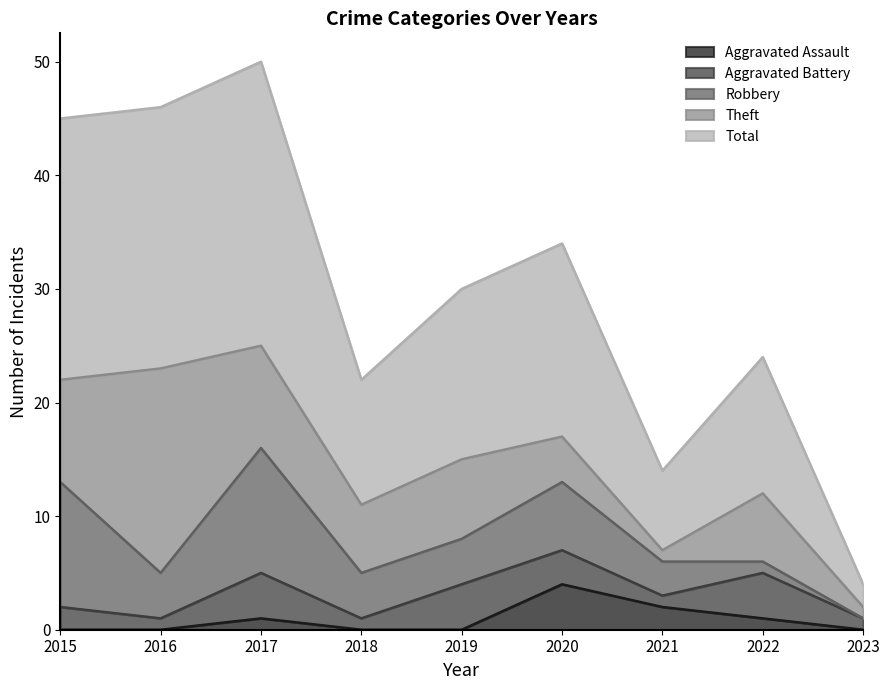

True or false: Robbery has more than 2 points higher than both neighbors.

False